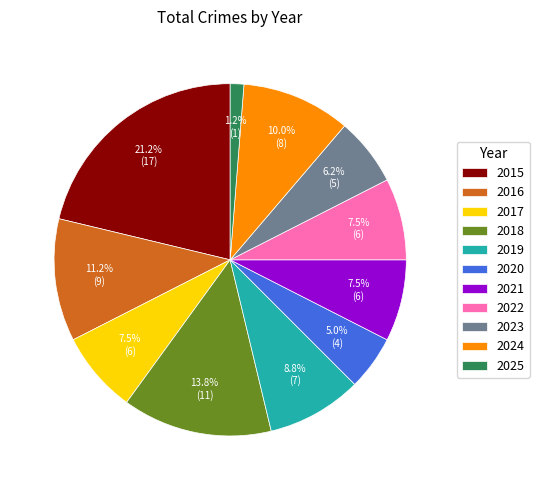

The 2016 slice represents 11% of the pie. True or false?

True